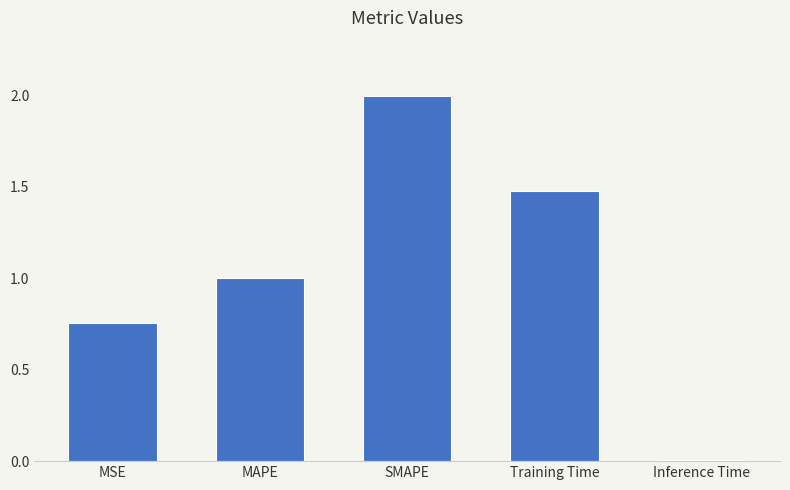

Between Training Time and MSE, which is larger?

Training Time